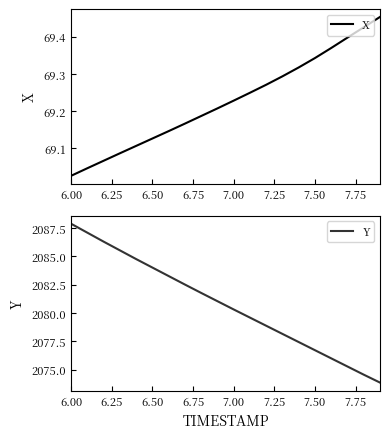

True or false: X has more than 1 points higher than both neighbors.

False